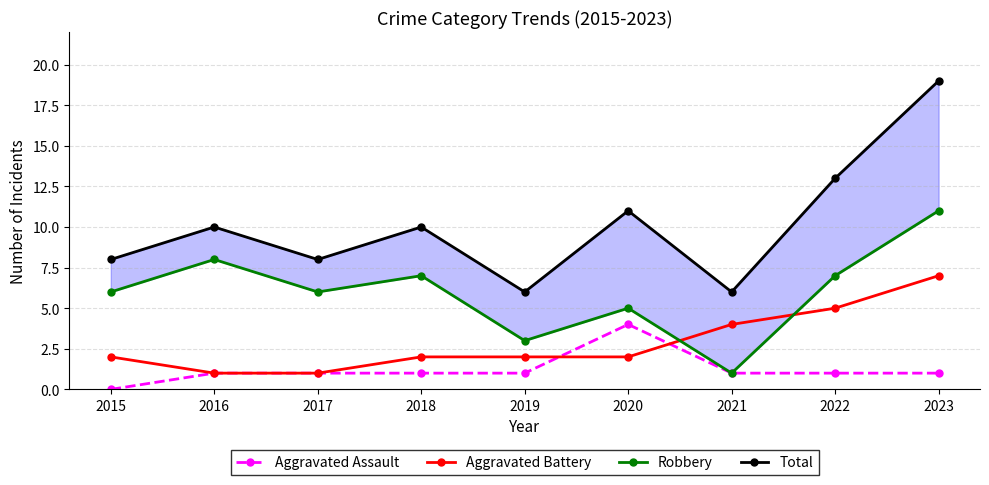

At which label does Aggravated Battery reach its peak?

2023